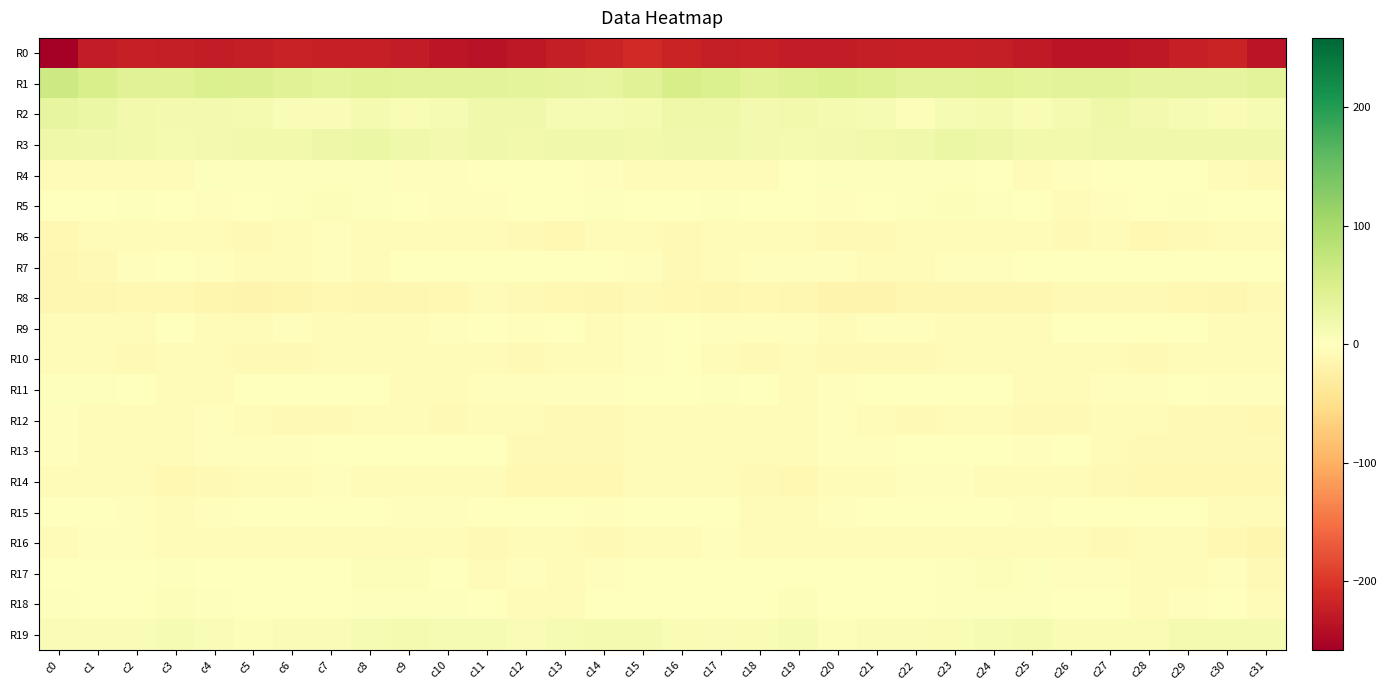

Reading left to right, list all the values displayed in this chart.

R0: c0=-258.5	c1=-227.7	c2=-223.8	c3=-225.1	c4=-227.8	c5=-226.0	c6=-222.1	c7=-222.3	c8=-223.9	c9=-226.9	c10=-233.1	c11=-236.7	c12=-231.8	c13=-226.0	c14=-219.7	c15=-213.2	c16=-218.7	c17=-224.8	c18=-223.6	c19=-226.7	c20=-227.7	c21=-224.2	c22=-222.3	c23=-222.3	c24=-224.8	c25=-229.1	c26=-235.7	c27=-235.1	c28=-230.3	c29=-223.3	c30=-218.9	c31=-235.1
R1: c0=64.3	c1=51.6	c2=40.7	c3=41.2	c4=48.4	c5=45.4	c6=40.7	c7=35.6	c8=39.6	c9=37.6	c10=36.5	c11=36.4	c12=35.3	c13=33.3	c14=31.9	c15=41.9	c16=53.1	c17=46.6	c18=39.6	c19=44.0	c20=48.2	c21=43.9	c22=37.8	c23=37.0	c24=39.7	c25=36.3	c26=36.5	c27=36.5	c28=34.0	c29=32.6	c30=32.4	c31=37.2
R2: c0=30.6	c1=24.6	c2=16.9	c3=16.1	c4=15.1	c5=12.4	c6=7.3	c7=8.0	c8=13.4	c9=9.5	c10=10.7	c11=18.6	c12=18.4	c13=11.6	c14=10.2	c15=13.2	c16=21.6	c17=21.4	c18=15.2	c19=16.7	c20=13.8	c21=10.8	c22=6.0	c23=11.0	c24=12.4	c25=8.4	c26=13.8	c27=20.3	c28=15.7	c29=10.7	c30=9.7	c31=11.2
R3: c0=20.3	c1=19.3	c2=17.9	c3=13.4	c4=14.2	c5=17.3	c6=17.5	c7=23.4	c8=25.6	c9=18.8	c10=15.0	c11=18.7	c12=17.5	c13=19.7	c14=19.3	c15=17.9	c16=18.6	c17=19.3	c18=15.8	c19=13.1	c20=16.1	c21=16.9	c22=19.2	c23=25.5	c24=23.6	c25=16.2	c26=16.2	c27=18.7	c28=18.2	c29=20.0	c30=18.4	c31=18.2
R4: c0=-5.4	c1=-4.6	c2=-5.0	c3=-4.4	c4=2.1	c5=3.6	c6=2.5	c7=3.1	c8=3.8	c9=-3.1	c10=-3.9	c11=-0.9	c12=-1.4	c13=-1.0	c14=-3.9	c15=-7.8	c16=-7.0	c17=-4.4	c18=-5.6	c19=-2.0	c20=3.4	c21=3.1	c22=2.4	c23=3.7	c24=1.8	c25=-4.7	c26=-2.3	c27=-1.1	c28=-1.1	c29=-1.4	c30=-5.9	c31=-8.9
R5: c0=1.2	c1=1.1	c2=2.4	c3=-0.2	c4=-2.8	c5=0.7	c6=2.5	c7=4.5	c8=2.9	c9=0.3	c10=-3.3	c11=-3.8	c12=-0.1	c13=1.9	c14=2.6	c15=0.4	c16=-0.3	c17=2.1	c18=1.5	c19=-1.4	c20=-2.1	c21=2.0	c22=2.5	c23=4.5	c24=2.2	c25=-1.2	c26=-4.2	c27=-2.3	c28=0.5	c29=2.6	c30=1.6	c31=-1.7
R6: c0=-10.8	c1=-8.0	c2=-5.1	c3=-5.1	c4=-7.4	c5=-8.9	c6=-5.7	c7=-3.9	c8=-7.4	c9=-4.6	c10=-6.8	c11=-7.7	c12=-8.8	c13=-11.7	c14=-6.0	c15=-7.7	c16=-8.9	c17=-6.4	c18=-5.0	c19=-6.0	c20=-8.1	c21=-8.2	c22=-4.8	c23=-5.2	c24=-6.7	c25=-4.7	c26=-8.2	c27=-6.6	c28=-11.4	c29=-9.3	c30=-6.1	c31=-8.0
R7: c0=-13.4	c1=-10.1	c2=-3.9	c3=-1.9	c4=-2.4	c5=-4.8	c6=-5.9	c7=-3.0	c8=-4.1	c9=-1.1	c10=-1.0	c11=-1.6	c12=0.2	c13=0.5	c14=-1.2	c15=-3.2	c16=-8.6	c17=-7.3	c18=-2.5	c19=-2.4	c20=-2.9	c21=-5.8	c22=-5.3	c23=-3.1	c24=-3.4	c25=-0.7	c26=-1.6	c27=-0.7	c28=0.4	c29=0.2	c30=-1.7	c31=-1.2
R8: c0=-13.3	c1=-13.7	c2=-12.1	c3=-11.8	c4=-15.6	c5=-17.2	c6=-15.3	c7=-11.9	c8=-13.8	c9=-13.1	c10=-11.3	c11=-8.0	c12=-9.9	c13=-10.2	c14=-13.6	c15=-10.0	c16=-10.6	c17=-12.5	c18=-11.5	c19=-13.3	c20=-16.4	c21=-17.2	c22=-13.7	c23=-12.2	c24=-14.0	c25=-12.7	c26=-9.7	c27=-8.8	c28=-9.7	c29=-11.6	c30=-13.3	c31=-10.1
R9: c0=-4.9	c1=-4.3	c2=-5.0	c3=-1.8	c4=-4.9	c5=-4.7	c6=-2.7	c7=-4.3	c8=-5.4	c9=-6.4	c10=-3.6	c11=-0.9	c12=-2.3	c13=-0.7	c14=-4.6	c15=-2.6	c16=-0.8	c17=-4.0	c18=-4.0	c19=-2.2	c20=-5.7	c21=-3.8	c22=-2.8	c23=-5.1	c24=-5.7	c25=-6.1	c26=-2.0	c27=-1.5	c28=-1.7	c29=-1.8	c30=-5.6	c31=-4.9
R10: c0=-6.1	c1=-5.7	c2=-9.5	c3=-7.2	c4=-6.7	c5=-9.8	c6=-8.2	c7=-8.0	c8=-4.8	c9=-6.6	c10=-5.9	c11=-7.3	c12=-9.2	c13=-5.9	c14=-6.0	c15=-3.6	c16=-0.6	c17=-6.7	c18=-9.5	c19=-5.9	c20=-8.4	c21=-9.3	c22=-8.1	c23=-6.9	c24=-4.9	c25=-7.0	c26=-5.8	c27=-8.0	c28=-8.7	c29=-5.1	c30=-6.8	c31=-5.2
R11: c0=3.6	c1=2.8	c2=0.6	c3=-5.5	c4=-4.8	c5=-0.3	c6=-1.2	c7=-1.1	c8=0.4	c9=-5.7	c10=-6.8	c11=-3.3	c12=-2.6	c13=-2.1	c14=-2.7	c15=-0.4	c16=1.6	c17=2.1	c18=-1.8	c19=-6.5	c20=-2.6	c21=-0.2	c22=-1.7	c23=-0.1	c24=-1.0	c25=-7.5	c26=-5.3	c27=-2.6	c28=-3.0	c29=-1.8	c30=-3.1	c31=-3.3
R12: c0=-3.1	c1=-5.9	c2=-4.5	c3=-5.0	c4=-3.5	c5=-5.8	c6=-8.9	c7=-9.6	c8=-4.6	c9=-7.3	c10=-9.6	c11=-7.4	c12=-6.5	c13=-8.4	c14=-8.2	c15=-6.4	c16=-7.7	c17=-6.0	c18=-4.7	c19=-4.9	c20=-3.6	c21=-7.1	c22=-10.0	c23=-7.8	c24=-4.5	c25=-8.9	c26=-9.3	c27=-6.8	c28=-7.5	c29=-8.5	c30=-8.1	c31=-10.1
R13: c0=-2.0	c1=-5.2	c2=-4.8	c3=-4.6	c4=-3.5	c5=-3.5	c6=-2.1	c7=-0.5	c8=0.1	c9=-1.9	c10=-1.5	c11=-1.2	c12=-8.3	c13=-9.3	c14=-8.1	c15=-5.3	c16=-4.8	c17=-6.2	c18=-4.4	c19=-4.8	c20=-3.0	c21=-3.6	c22=-1.5	c23=0.1	c24=-0.6	c25=-2.2	c26=-0.6	c27=-4.1	c28=-9.4	c29=-8.9	c30=-8.4	c31=-8.9
R14: c0=-7.1	c1=-7.5	c2=-7.5	c3=-10.3	c4=-8.8	c5=-5.2	c6=-4.1	c7=-3.0	c8=-4.0	c9=-5.7	c10=-5.7	c11=-6.8	c12=-12.0	c13=-11.1	c14=-10.6	c15=-7.6	c16=-6.9	c17=-7.7	c18=-8.6	c19=-10.1	c20=-7.5	c21=-4.6	c22=-3.9	c23=-3.0	c24=-4.9	c25=-5.7	c26=-5.6	c27=-9.3	c28=-11.8	c29=-10.7	c30=-11.7	c31=-11.8
R15: c0=0.3	c1=-1.4	c2=-3.0	c3=-5.4	c4=-3.1	c5=-0.7	c6=0.8	c7=0.2	c8=-1.3	c9=-2.6	c10=-2.3	c11=0.1	c12=-0.6	c13=-0.2	c14=-3.7	c15=-0.2	c16=-1.5	c17=-1.9	c18=-4.5	c19=-4.6	c20=-2.3	c21=0.2	c22=0.6	c23=-0.1	c24=-1.9	c25=-3.0	c26=-1.2	c27=-0.3	c28=-0.0	c29=-1.4	c30=-4.7	c31=-5.4
R16: c0=-5.2	c1=-3.6	c2=-3.5	c3=-5.9	c4=-5.1	c5=-4.7	c6=-5.1	c7=-7.2	c8=-7.0	c9=-6.2	c10=-6.8	c11=-8.6	c12=-5.8	c13=-6.0	c14=-9.5	c15=-7.3	c16=-6.1	c17=-2.7	c18=-5.0	c19=-5.7	c20=-4.6	c21=-4.4	c22=-6.4	c23=-7.2	c24=-6.4	c25=-6.5	c26=-7.2	c27=-8.1	c28=-5.1	c29=-7.4	c30=-10.9	c31=-15.7
R17: c0=-0.3	c1=-0.4	c2=-0.4	c3=2.1	c4=1.2	c5=0.0	c6=-1.7	c7=1.8	c8=4.8	c9=4.2	c10=-1.1	c11=-4.8	c12=-3.4	c13=-5.2	c14=-3.4	c15=-0.1	c16=0.6	c17=-0.9	c18=0.8	c19=1.4	c20=1.5	c21=-0.9	c22=-1.3	c23=3.7	c24=5.0	c25=2.9	c26=-3.7	c27=-3.7	c28=-4.3	c29=-5.0	c30=-3.4	c31=-9.4
R18: c0=2.6	c1=1.6	c2=0.2	c3=4.1	c4=2.6	c5=1.1	c6=1.9	c7=1.7	c8=2.3	c9=3.0	c10=2.5	c11=0.5	c12=-5.0	c13=-4.3	c14=0.1	c15=1.0	c16=0.9	c17=0.7	c18=1.3	c19=4.4	c20=1.2	c21=2.0	c22=1.1	c23=2.2	c24=2.5	c25=3.3	c26=1.6	c27=-1.0	c28=-6.1	c29=-2.2	c30=-0.2	c31=-4.3
R19: c0=6.3	c1=6.7	c2=7.9	c3=11.1	c4=7.3	c5=5.1	c6=7.3	c7=7.9	c8=10.3	c9=13.0	c10=10.2	c11=10.2	c12=7.9	c13=10.7	c14=13.5	c15=13.4	c16=8.7	c17=6.5	c18=9.4	c19=10.6	c20=5.3	c21=6.4	c22=6.7	c23=8.7	c24=11.9	c25=12.3	c26=9.7	c27=9.4	c28=8.5	c29=12.2	c30=13.5	c31=13.7